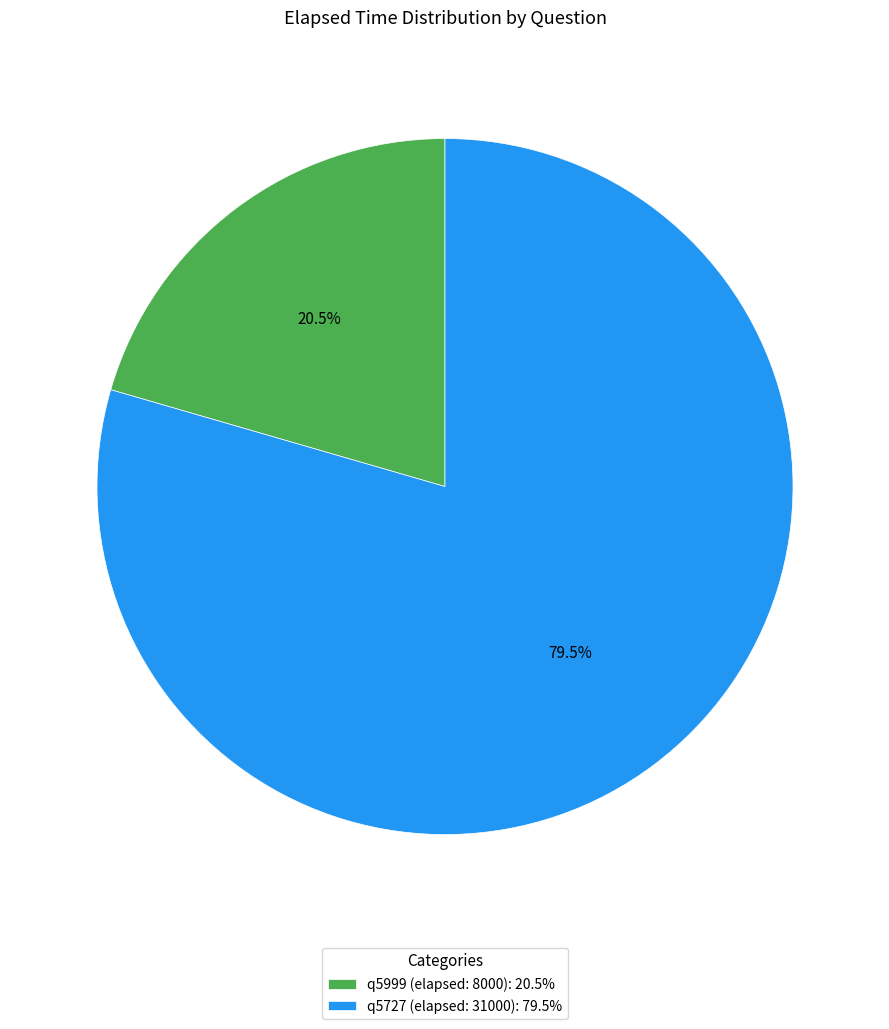

Which category has the smallest portion of the pie?

q5999 (elapsed: 8000)